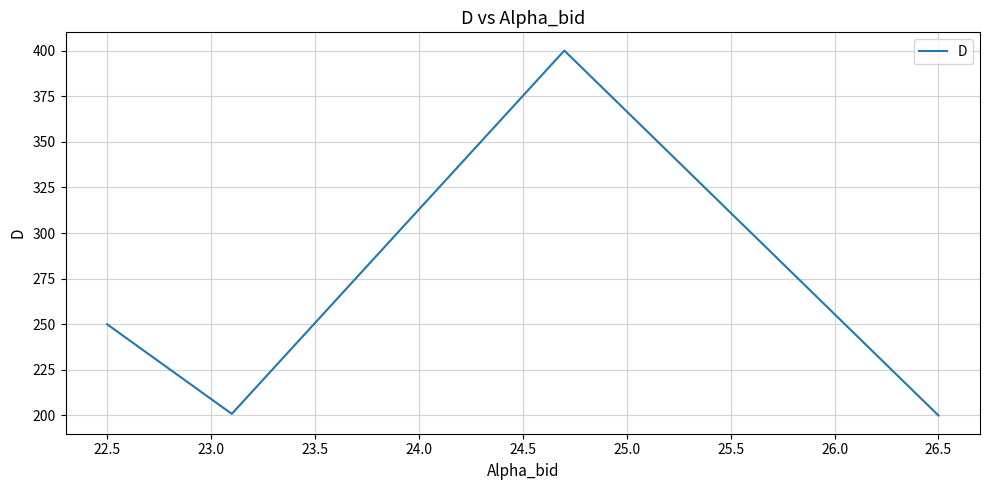

How many points are lower than both their immediate neighbors (excluding endpoints)?

1